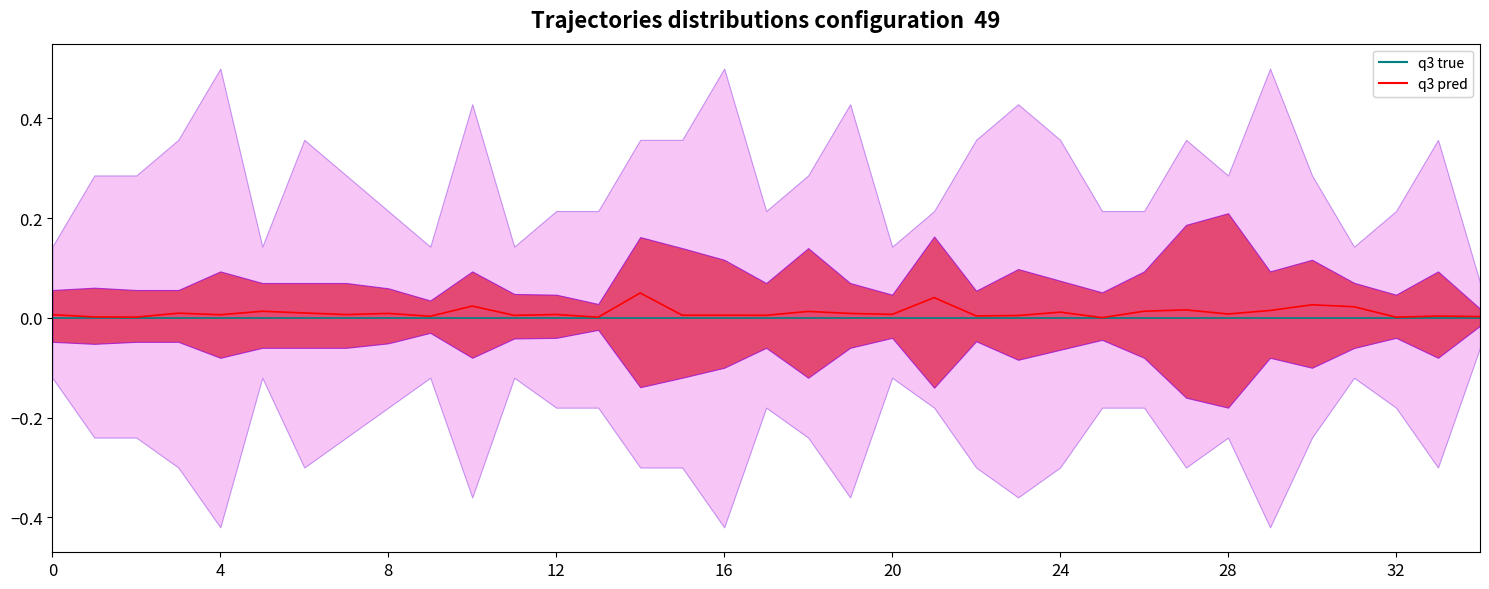

True or false: q3 pred and q3 true intersect in this chart.

False